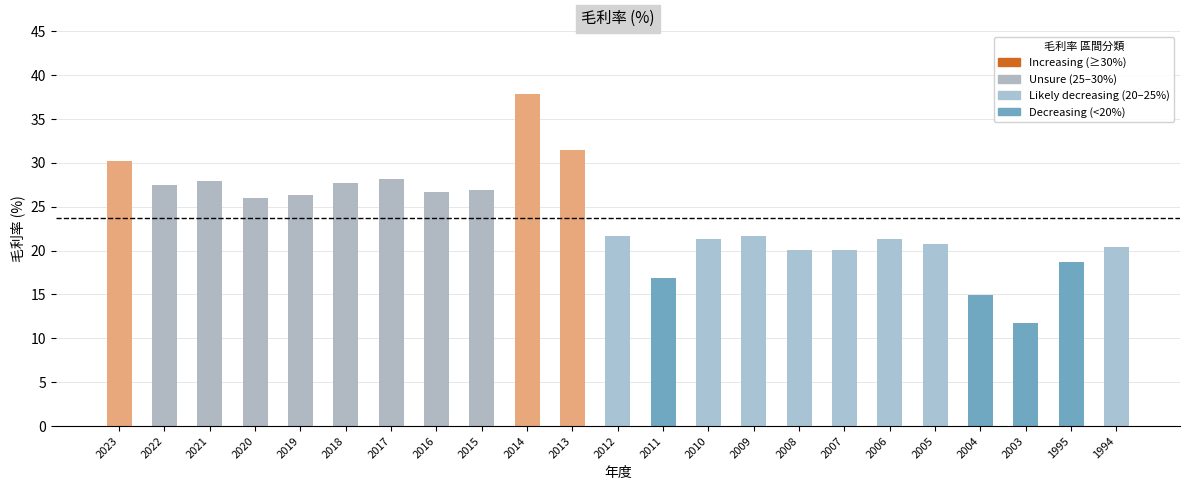

Which label corresponds to the largest value in the chart?

2014